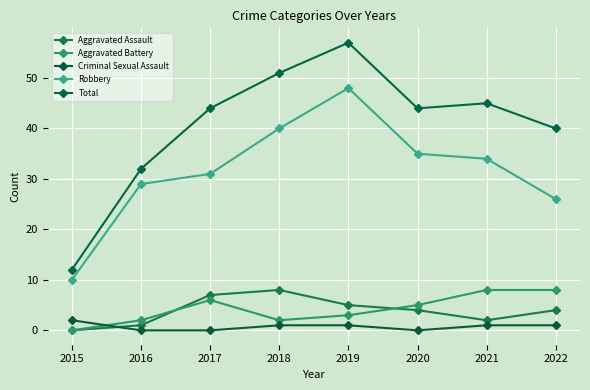

Count the number of data series in this chart.

5